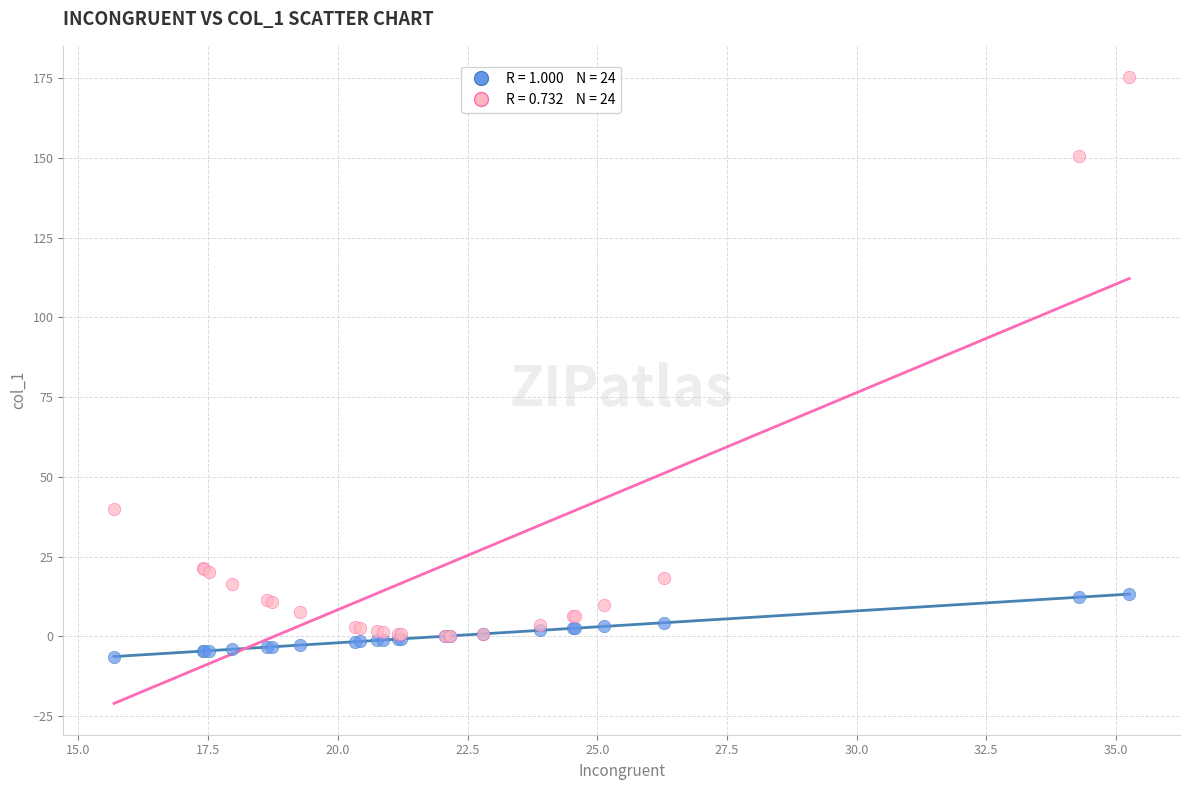

Across all series, what Y value is closest to 84?

40.1